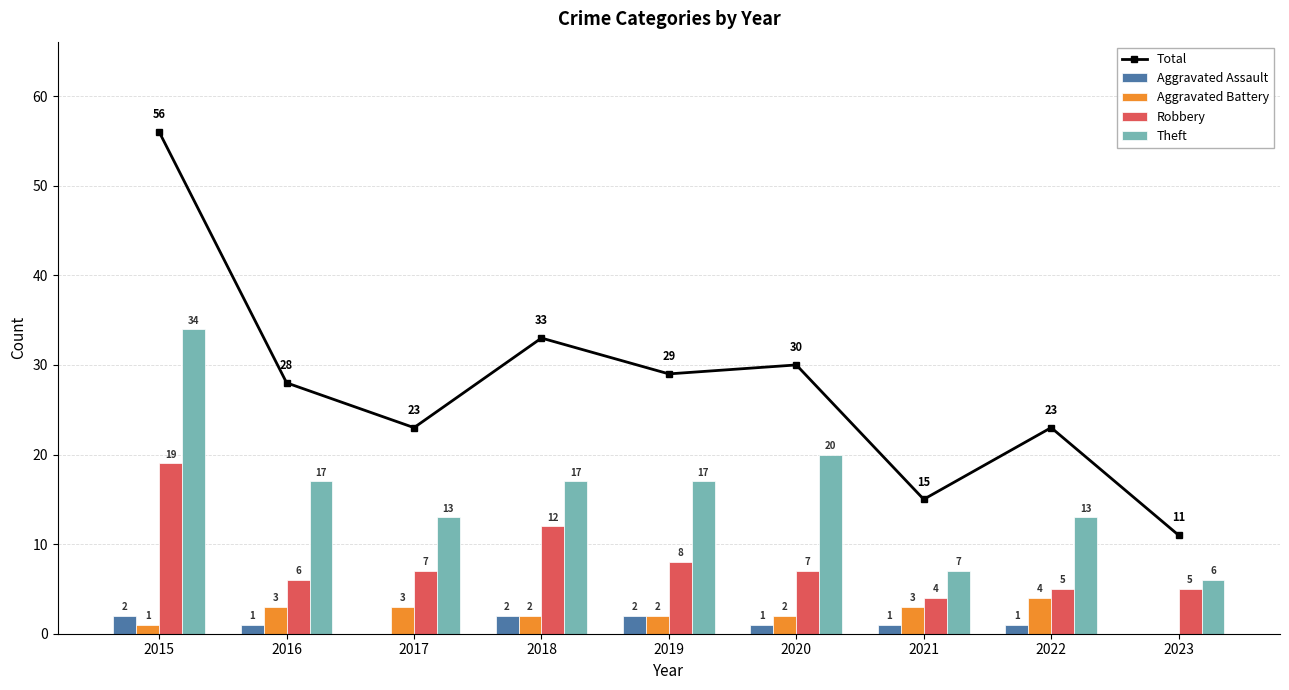

How many groups of bars are there?

9